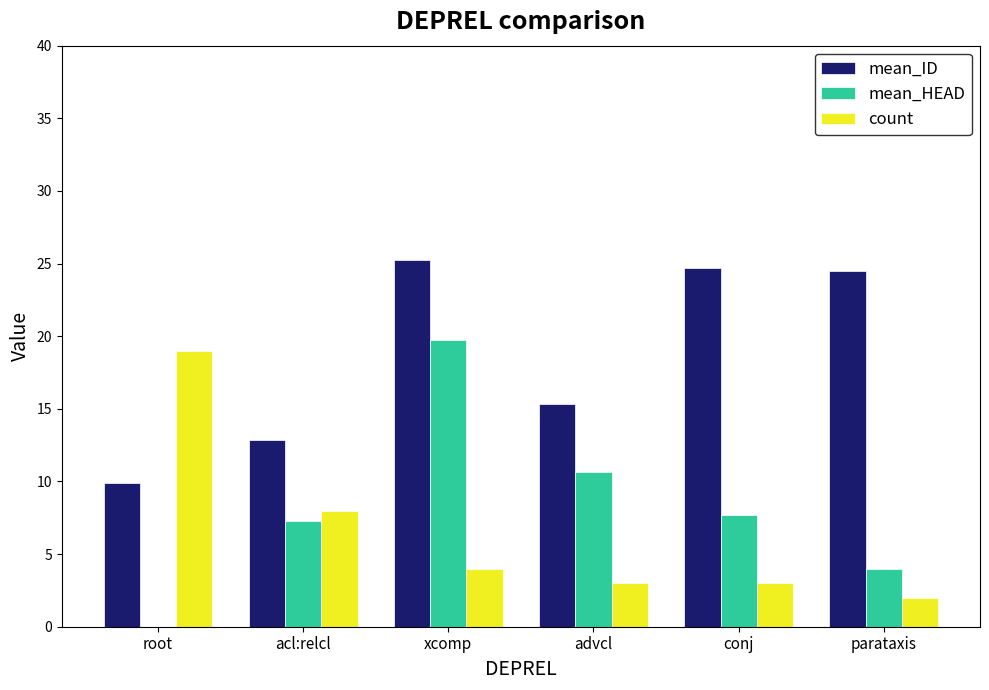

What is the maximum value for mean_HEAD?

19.8